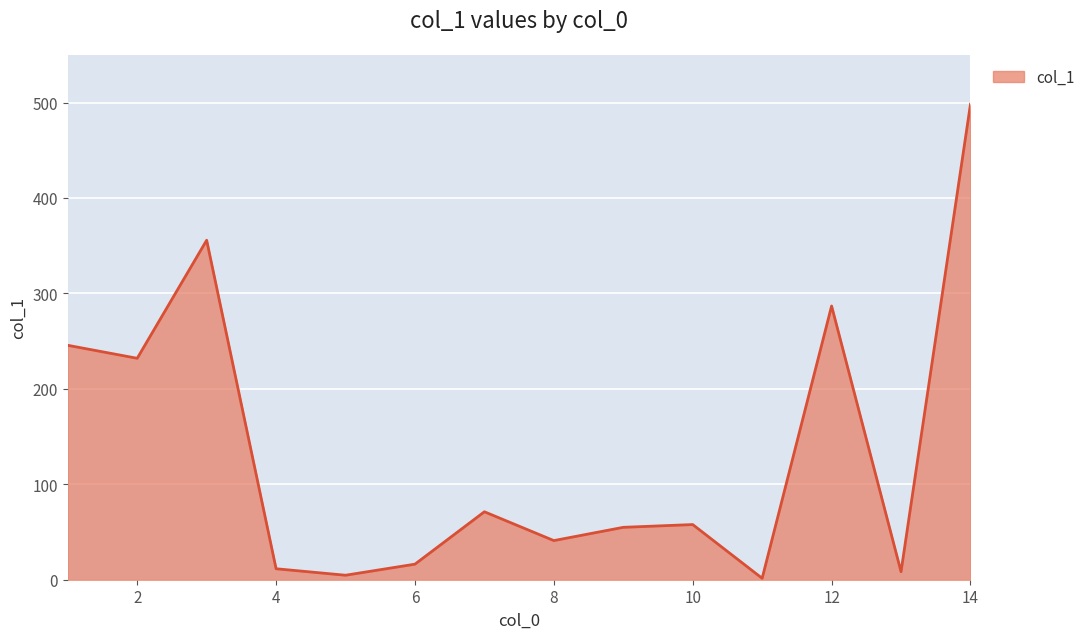

Reading left to right, transcribe all the data shown in this chart.

245.6	232.0	355.7	11.5	4.7	16.3	71.2	41.0	54.9	57.8	1.5	286.8	8.4	498.2